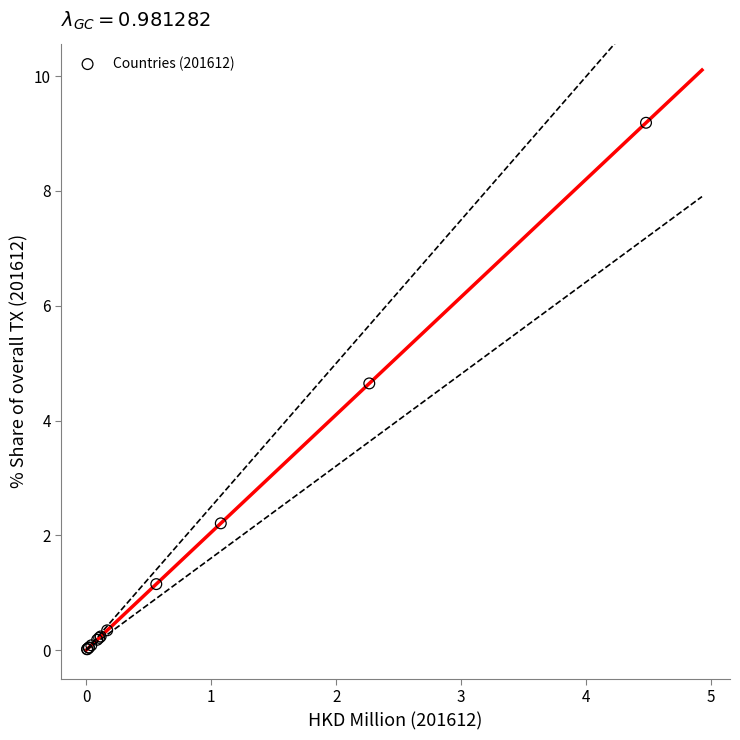

What Y value in the scatter plot is closest to 4?

4.6